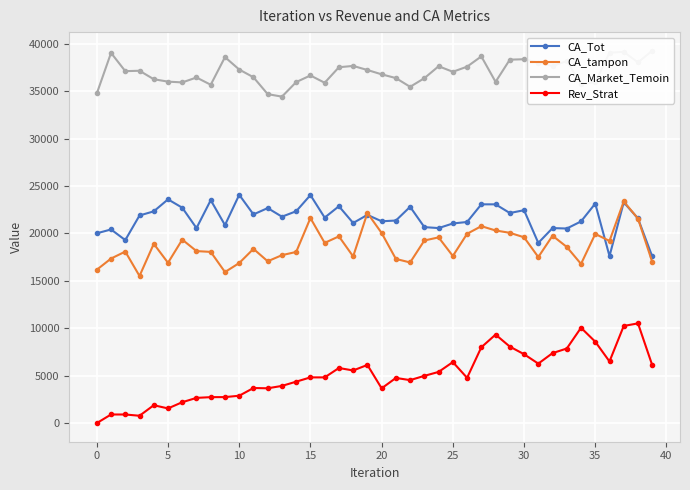

Reading left to right, list all the values displayed in this chart.

CA_Tot: 20014.0	20418.0	19297.0	21894.0	22328.0	23593.0	22712.0	20562.0	23508.0	20880.0	24073.0	22004.0	22673.0	21765.0	22339.0	24043.0	21668.0	22868.0	21100.0	21957.0	21280.0	21360.0	22807.0	20664.0	20563.0	21049.0	21207.0	23068.0	23067.0	22152.0	22448.0	18999.0	20564.0	20518.0	21265.0	23147.0	17611.0	23282.0	21578.0	17573.0
CA_tampon: 16171.0	17351.0	18085.0	15512.0	18904.0	16903.0	19347.0	18138.0	18053.0	15928.0	16876.0	18371.0	17064.0	17708.0	18048.0	21620.0	19003.0	19689.0	17574.0	22154.0	20046.0	17311.0	16938.0	19255.0	19583.0	17620.0	19961.0	20766.0	20311.0	20064.0	19593.0	17508.0	19757.0	18576.0	16783.0	19944.0	19210.0	23369.0	21567.0	16993.0
CA_Market_Temoin: 34755.8	39036.0	37110.0	37152.8	36260.0	36004.8	35924.1	36441.6	35676.9	38590.3	37281.5	36466.1	34688.2	34423.5	35958.6	36655.7	35887.1	37523.2	37662.7	37232.6	36775.8	36381.2	35459.1	36368.2	37628.0	37044.8	37583.6	38667.1	35981.8	38322.8	38366.7	38015.1	37647.4	38173.6	35754.5	35939.8	39058.4	39142.6	38036.2	39264.3
Rev_Strat: 0.0	908.0	908.0	774.0	1886.0	1548.0	2204.0	2659.0	2737.0	2742.0	2887.0	3700.0	3671.0	3922.0	4370.0	4820.0	4820.0	5809.0	5551.0	6133.0	3665.0	4761.0	4532.0	4982.0	5397.0	6434.0	4775.0	7995.0	9333.0	8066.0	7265.0	6271.0	7379.0	7864.0	10053.0	8583.0	6500.0	10244.0	10516.0	6113.0